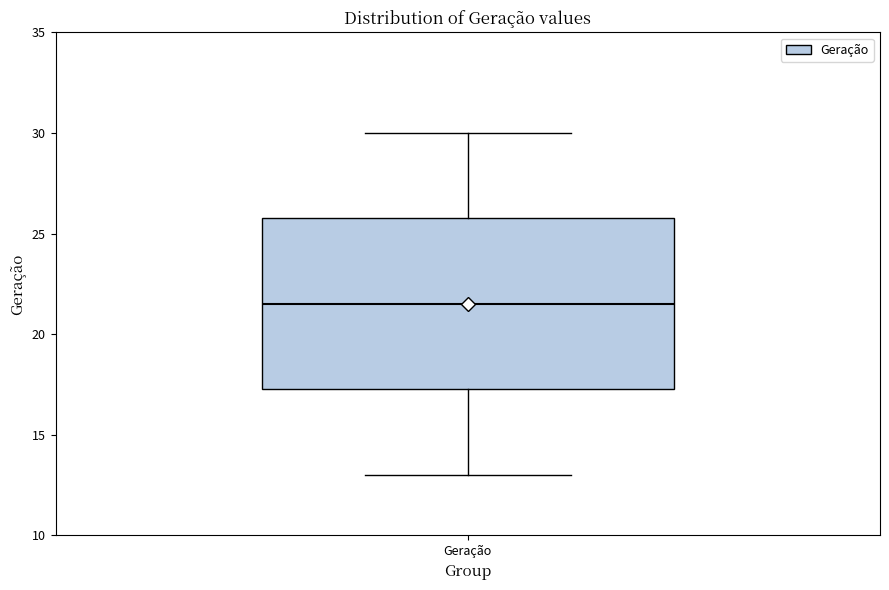

Where is the upper edge of the box for Geração on the y-axis? The values are not printed on the chart, so give them approximately, as read against the axis.

26.0